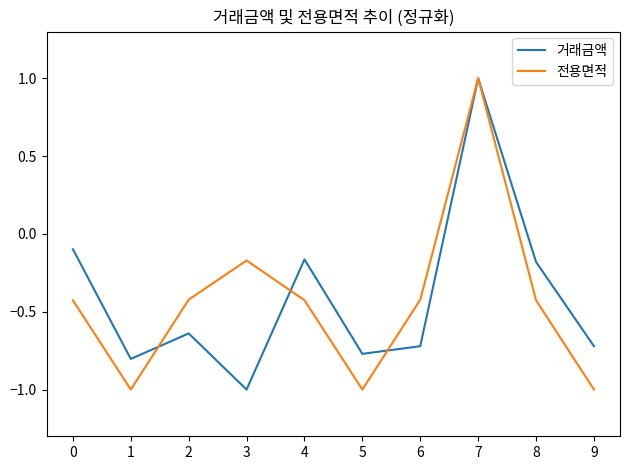

True or false: 거래금액 has a value of -0.4 at 2.

False